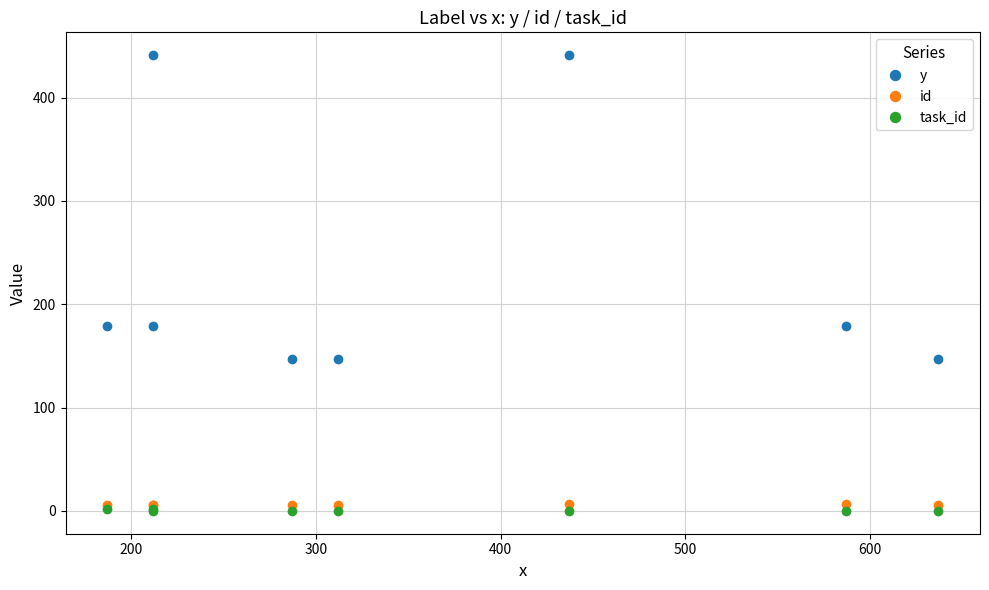

What are all the series names shown in the legend?

y, id, task_id